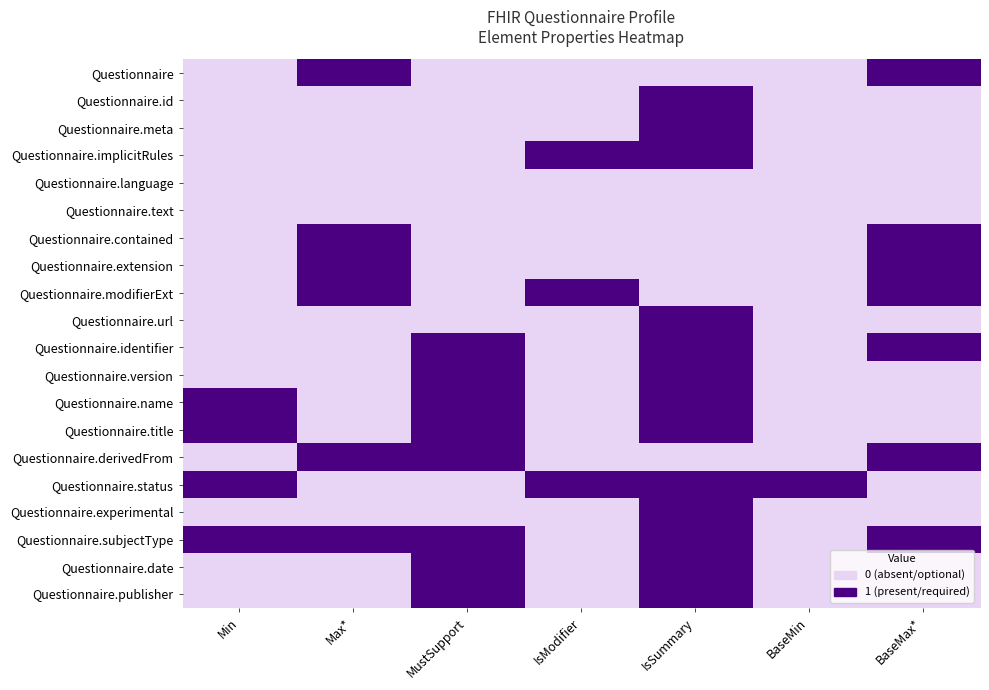

Reading left to right, extract all data points from this chart.

Questionnaire: Min=0	Max*=1	MustSupport=0	IsModifier=0	IsSummary=0	BaseMin=0	BaseMax*=1
Questionnaire.id: Min=0	Max*=0	MustSupport=0	IsModifier=0	IsSummary=1	BaseMin=0	BaseMax*=0
Questionnaire.meta: Min=0	Max*=0	MustSupport=0	IsModifier=0	IsSummary=1	BaseMin=0	BaseMax*=0
Questionnaire.implicitRules: Min=0	Max*=0	MustSupport=0	IsModifier=1	IsSummary=1	BaseMin=0	BaseMax*=0
Questionnaire.language: Min=0	Max*=0	MustSupport=0	IsModifier=0	IsSummary=0	BaseMin=0	BaseMax*=0
Questionnaire.text: Min=0	Max*=0	MustSupport=0	IsModifier=0	IsSummary=0	BaseMin=0	BaseMax*=0
Questionnaire.contained: Min=0	Max*=1	MustSupport=0	IsModifier=0	IsSummary=0	BaseMin=0	BaseMax*=1
Questionnaire.extension: Min=0	Max*=1	MustSupport=0	IsModifier=0	IsSummary=0	BaseMin=0	BaseMax*=1
Questionnaire.modifierExt: Min=0	Max*=1	MustSupport=0	IsModifier=1	IsSummary=0	BaseMin=0	BaseMax*=1
Questionnaire.url: Min=0	Max*=0	MustSupport=0	IsModifier=0	IsSummary=1	BaseMin=0	BaseMax*=0
Questionnaire.identifier: Min=0	Max*=0	MustSupport=1	IsModifier=0	IsSummary=1	BaseMin=0	BaseMax*=1
Questionnaire.version: Min=0	Max*=0	MustSupport=1	IsModifier=0	IsSummary=1	BaseMin=0	BaseMax*=0
Questionnaire.name: Min=1	Max*=0	MustSupport=1	IsModifier=0	IsSummary=1	BaseMin=0	BaseMax*=0
Questionnaire.title: Min=1	Max*=0	MustSupport=1	IsModifier=0	IsSummary=1	BaseMin=0	BaseMax*=0
Questionnaire.derivedFrom: Min=0	Max*=1	MustSupport=1	IsModifier=0	IsSummary=0	BaseMin=0	BaseMax*=1
Questionnaire.status: Min=1	Max*=0	MustSupport=0	IsModifier=1	IsSummary=1	BaseMin=1	BaseMax*=0
Questionnaire.experimental: Min=0	Max*=0	MustSupport=0	IsModifier=0	IsSummary=1	BaseMin=0	BaseMax*=0
Questionnaire.subjectType: Min=1	Max*=1	MustSupport=1	IsModifier=0	IsSummary=1	BaseMin=0	BaseMax*=1
Questionnaire.date: Min=0	Max*=0	MustSupport=1	IsModifier=0	IsSummary=1	BaseMin=0	BaseMax*=0
Questionnaire.publisher: Min=0	Max*=0	MustSupport=1	IsModifier=0	IsSummary=1	BaseMin=0	BaseMax*=0